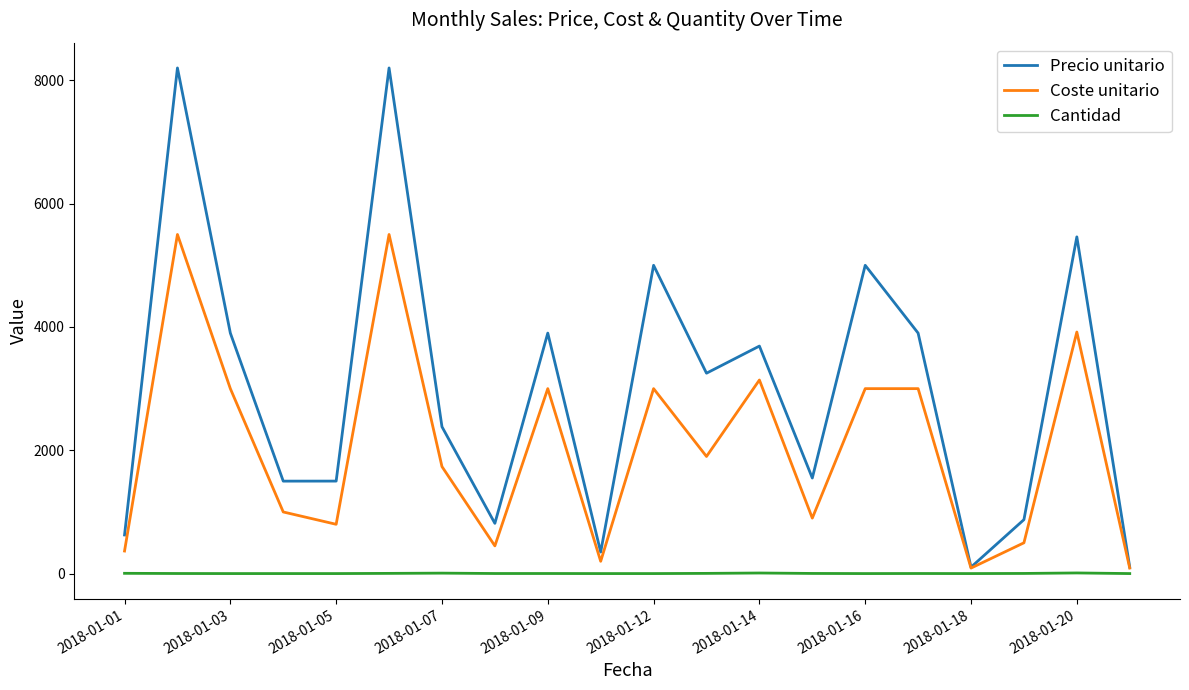

What is the maximum value for Coste unitario?

5500.0